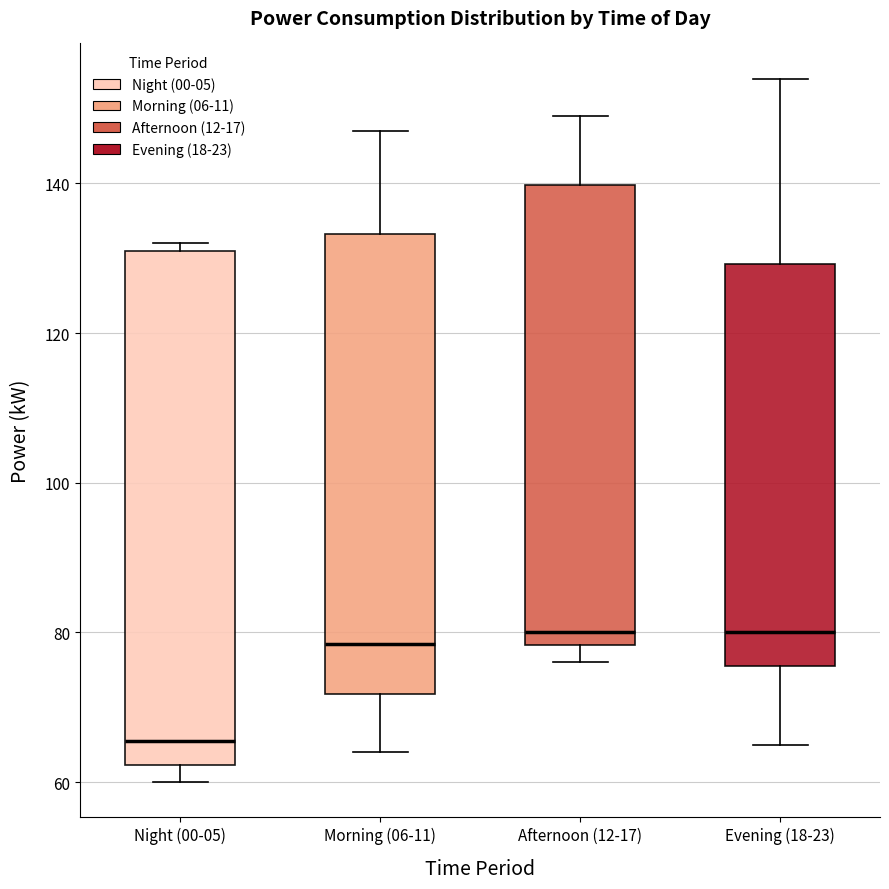

Reading left to right, read every box against the y-axis: the position of its median line, the range the box covers, and the ends of its whiskers. The values are not printed on the chart, so give them approximately, as read against the axis.

Night (00-05): median 66, box 62 to 132, whiskers 60 to 132 (just above the box's upper edge)
Morning (06-11): median 78, box 72 to 134, whiskers 64 to 148
Afternoon (12-17): median 80, box 78 to 140, whiskers 76 to 150
Evening (18-23): median 80, box 76 to 130, whiskers 66 to 154